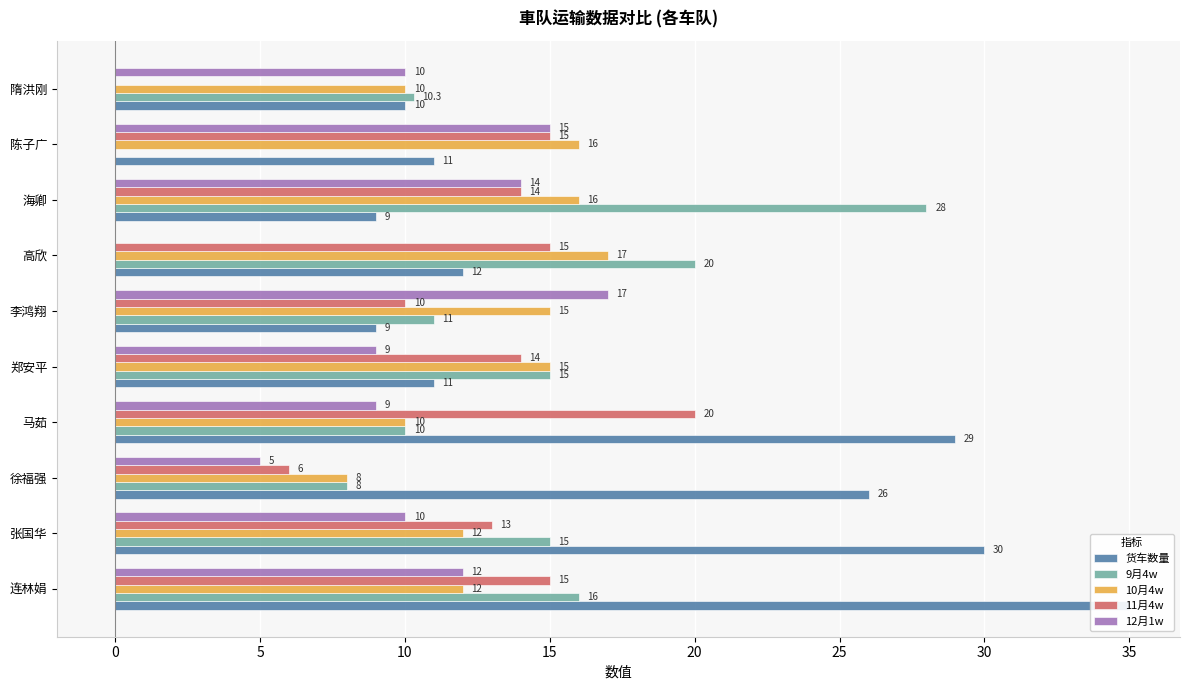

What is the difference between the maximum and second lowest values in the 货车数量 series?

26.0